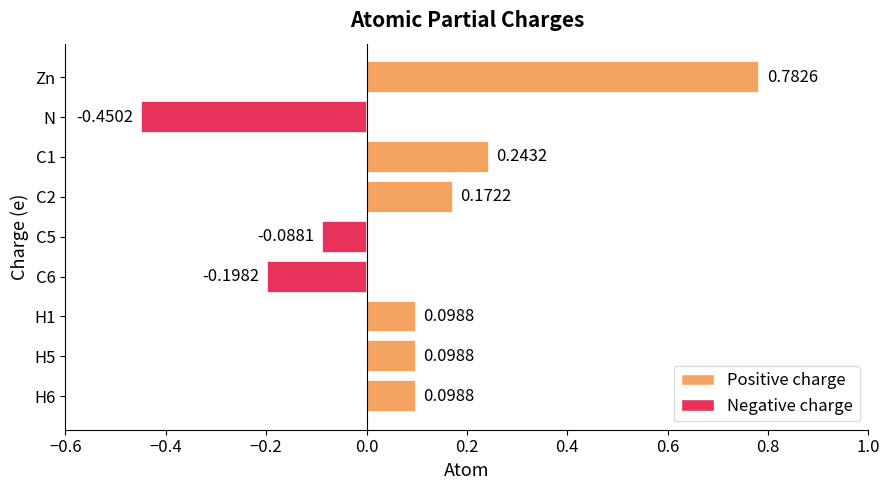

How many values are below 0?

3